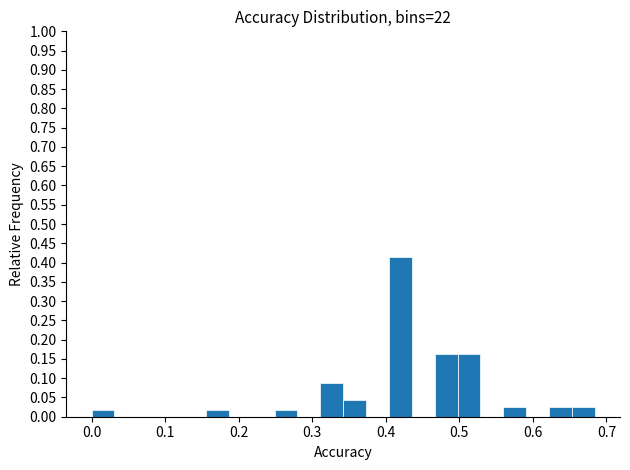

Read against the x-axis, roughly where is the centre of the tallest bar?

0.42